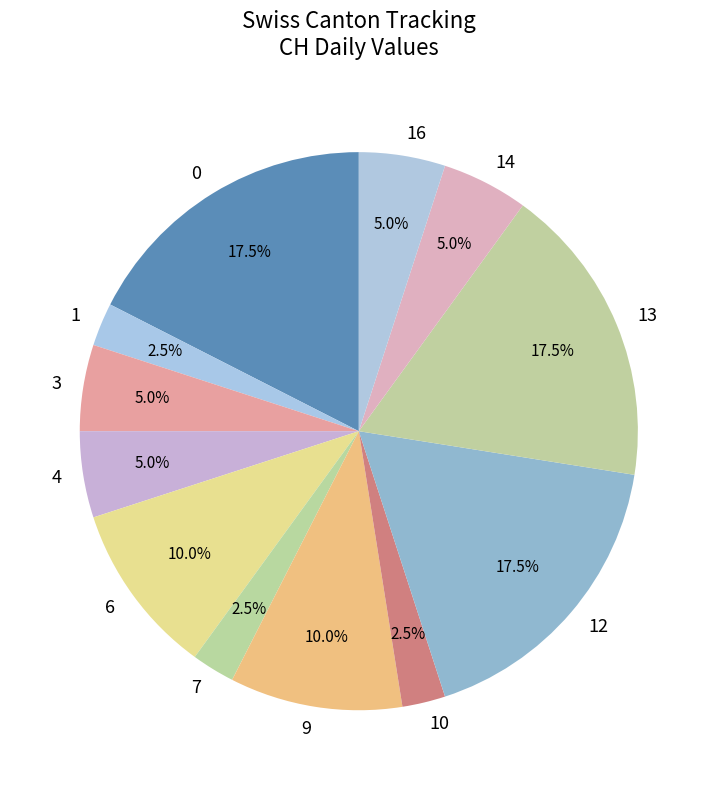

Does 12 represent more than half of the total?

No